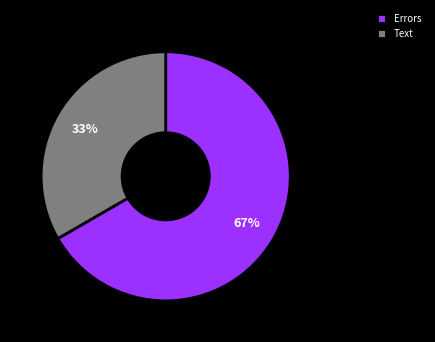

Between Errors and Text, which is larger?

Errors